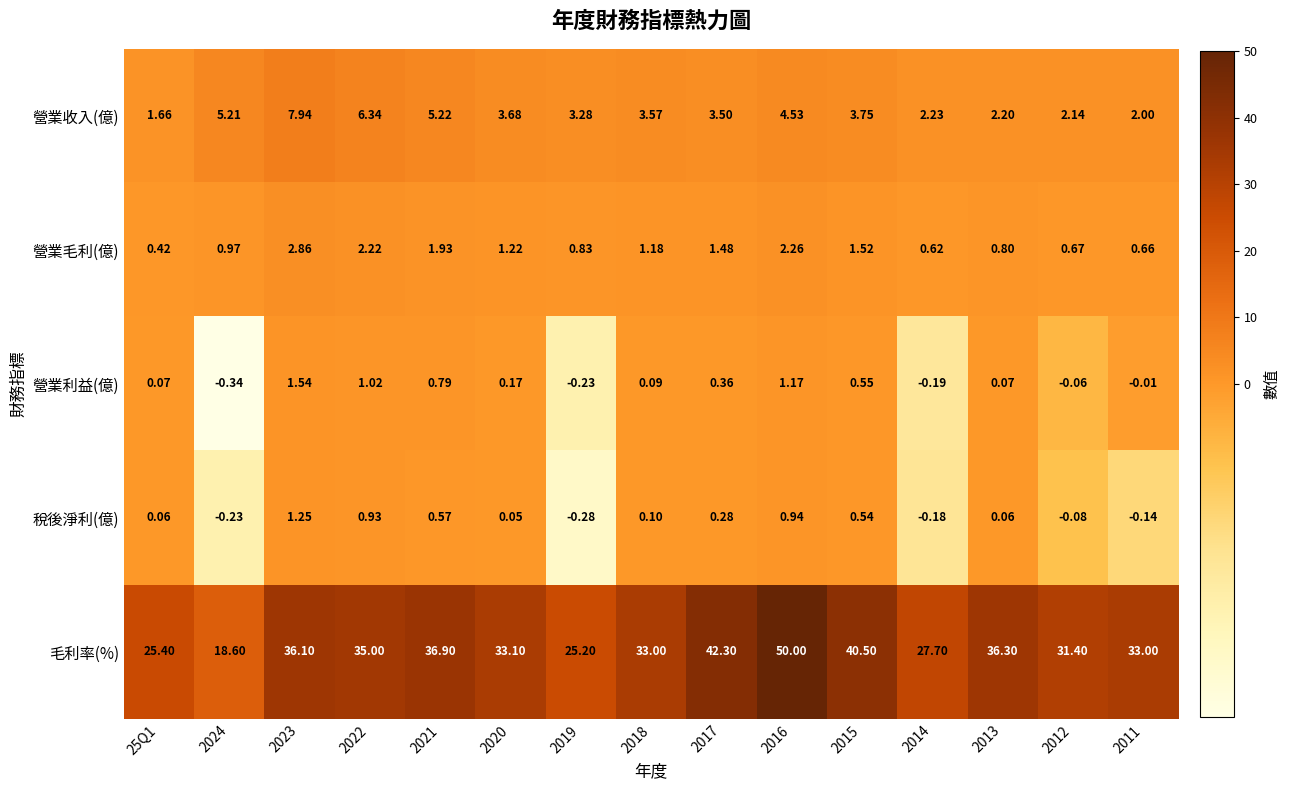

Is the value of 毛利率(%) at 2019 greater than the value of 營業毛利(億) at 2013?

Yes